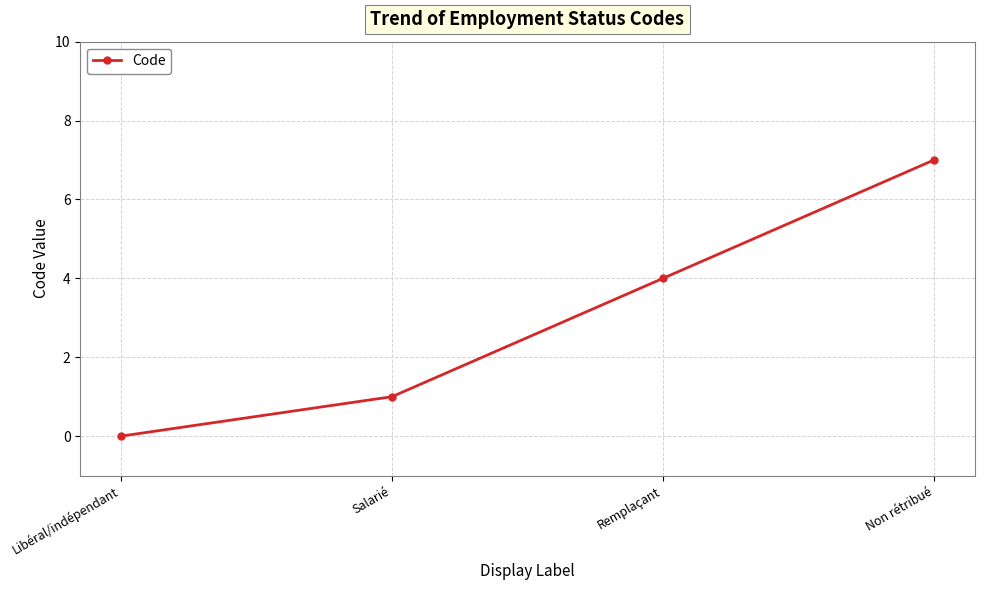

How many positive values are there?

3